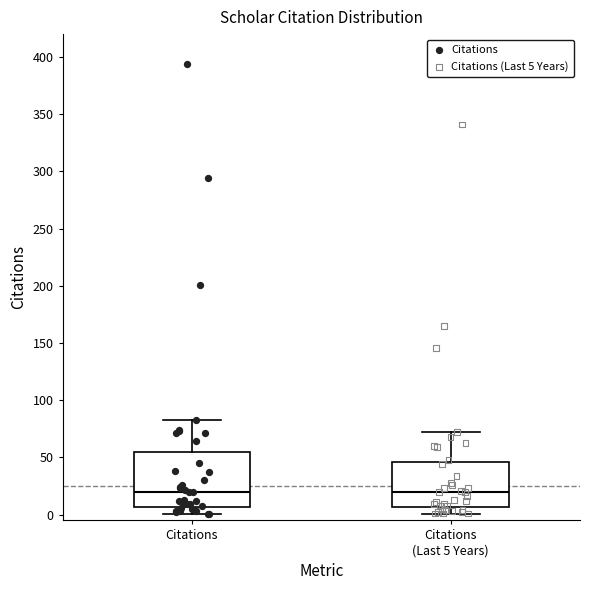

Which box is the tallest, from its lower edge to its upper edge?

Citations